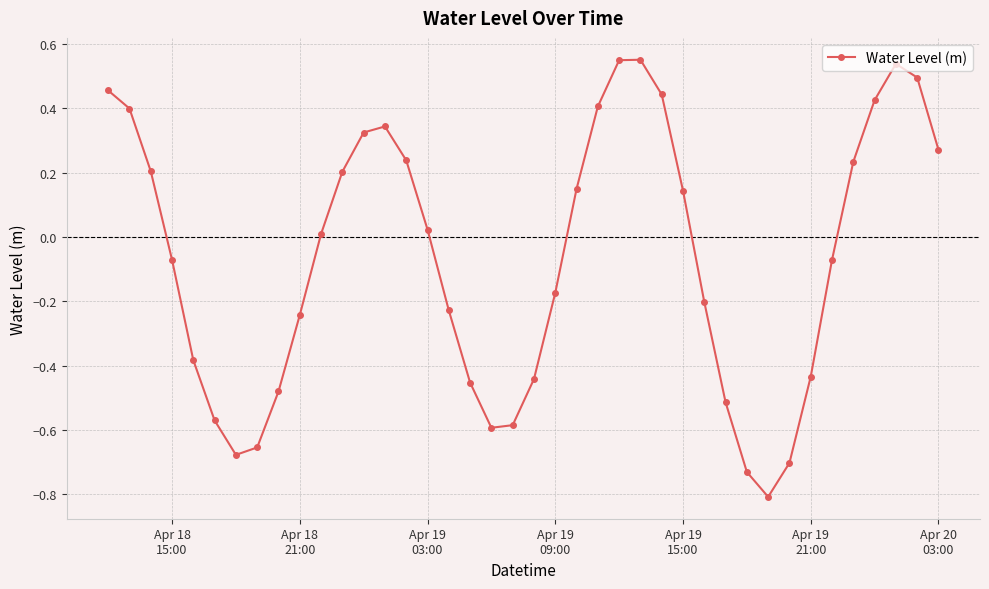

What is the sum of all values?

-2.6